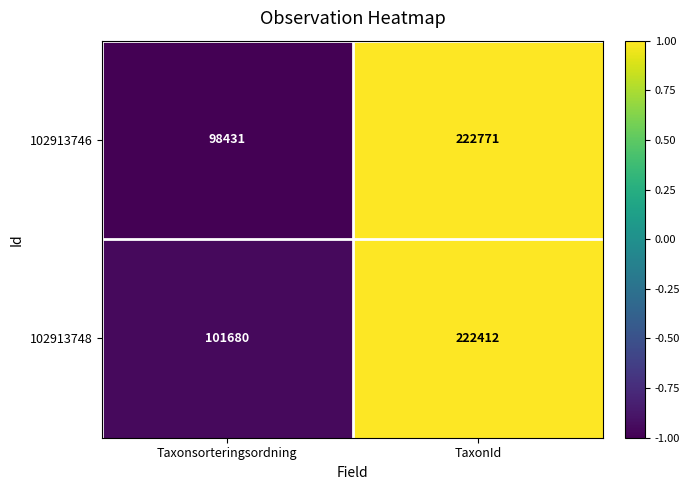

Reading left to right, transcribe all the data shown in this chart.

102913746: Taxonsorteringsordning=98431	TaxonId=222771
102913748: Taxonsorteringsordning=101680	TaxonId=222412